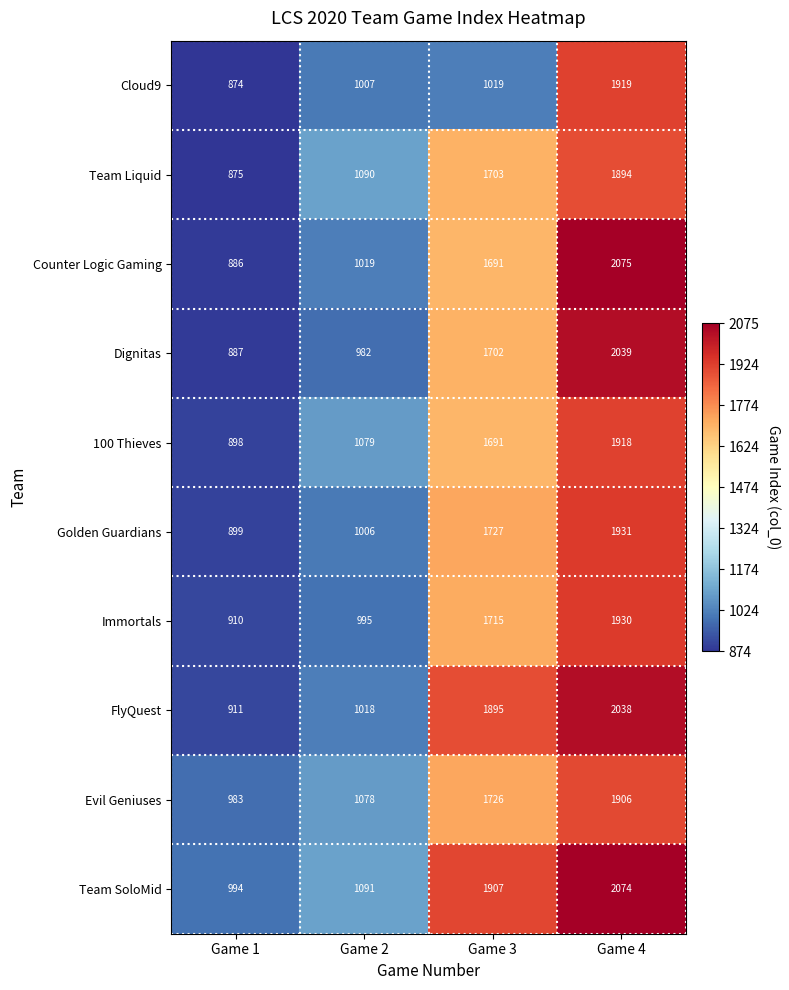

Which series has the largest total across all categories?

Team SoloMid